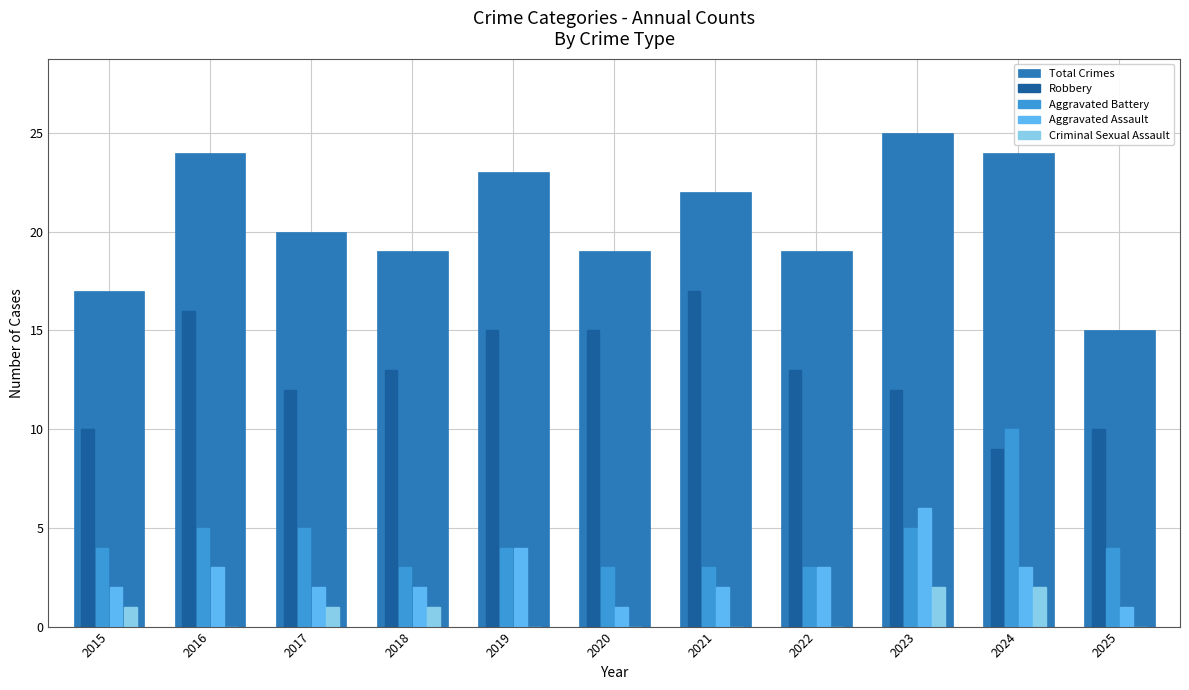

At which category does the chart reach its peak across all series?

2023